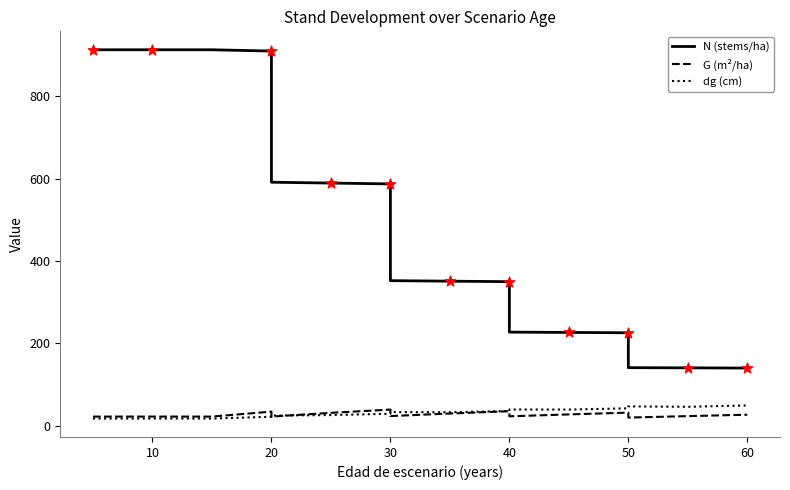

Which series contains the lowest Y value?

dg (cm)